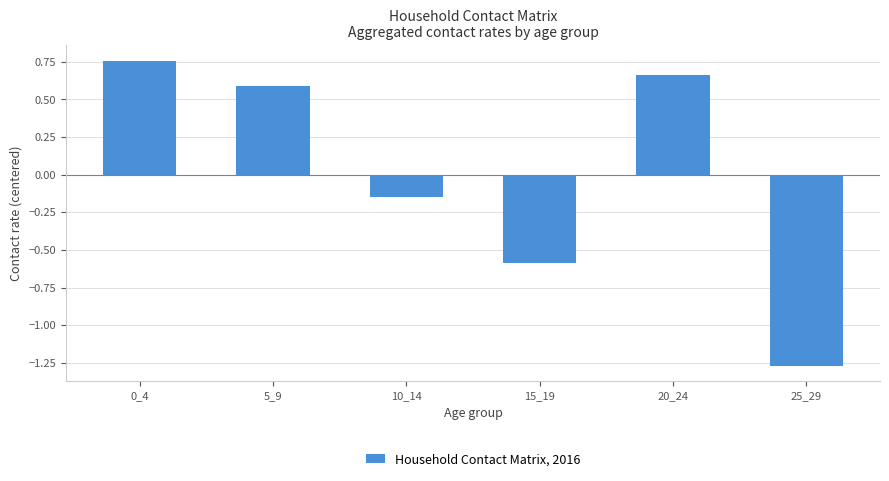

Does the chart contain stacked bars?

No